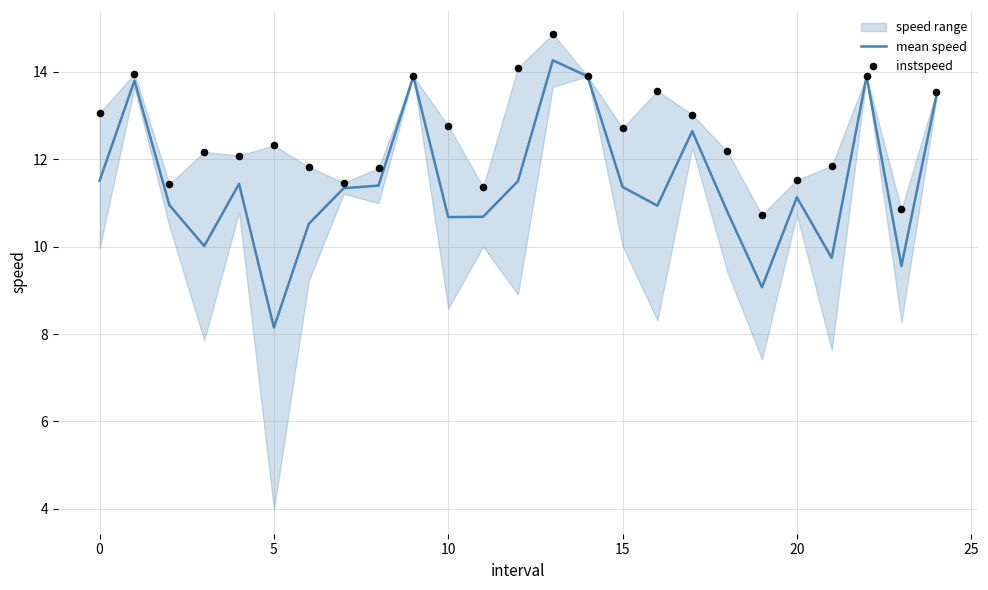

Which category has the lowest value in the mean speed series?

5